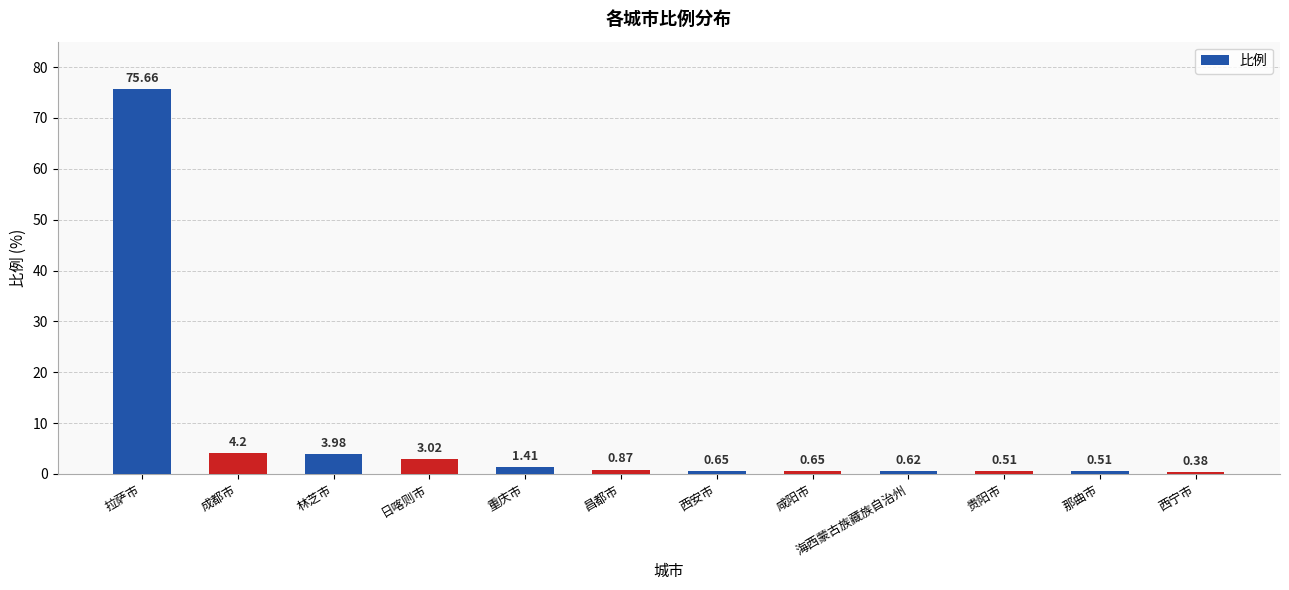

What is the sum of all values?

92.5